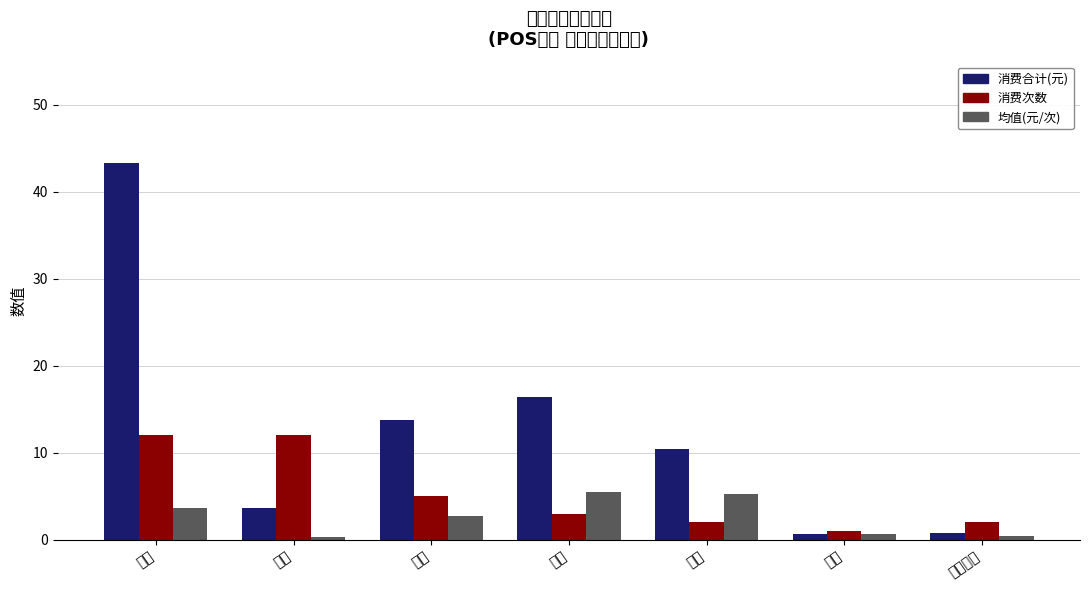

Which series has the widest spread of values?

消费合计(元)